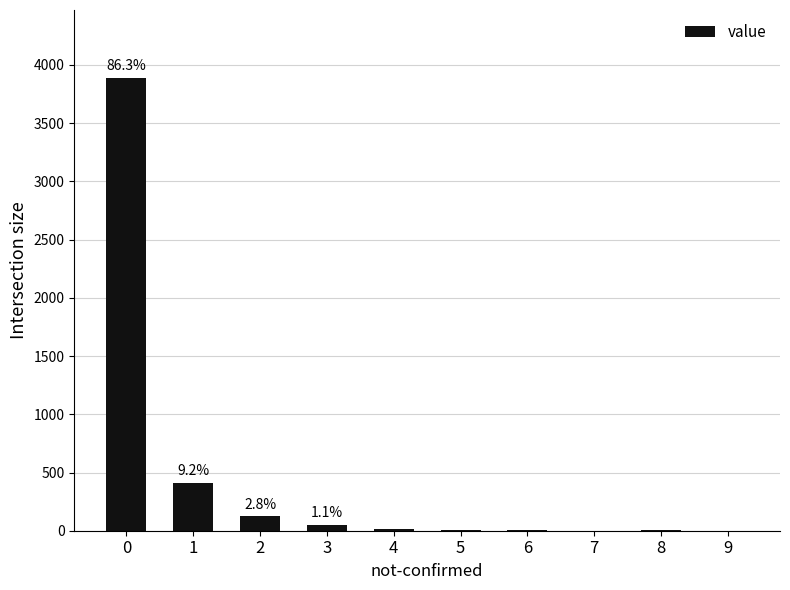

What is the sum of all values?

4508